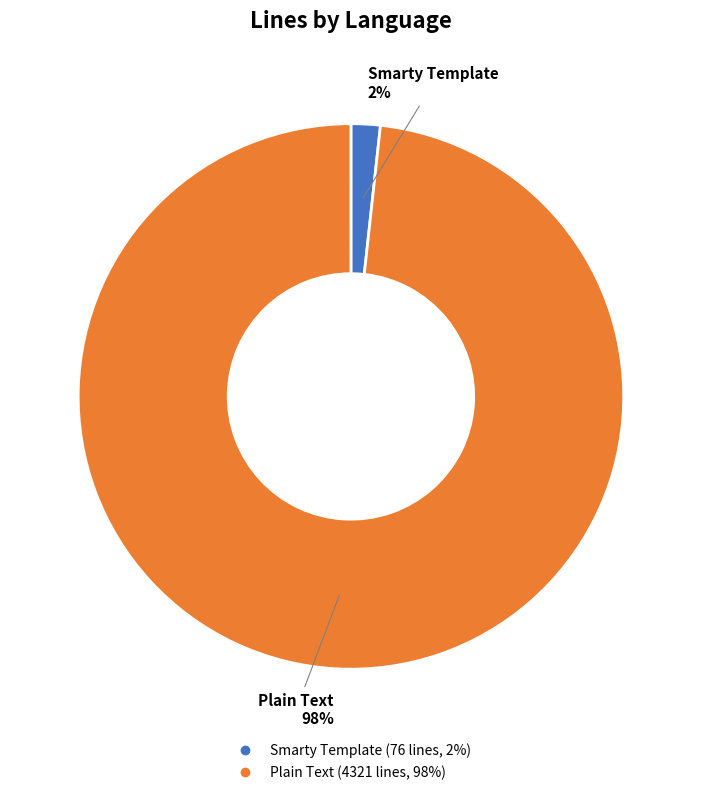

To the nearest percent, what portion does Plain Text represent?

98%